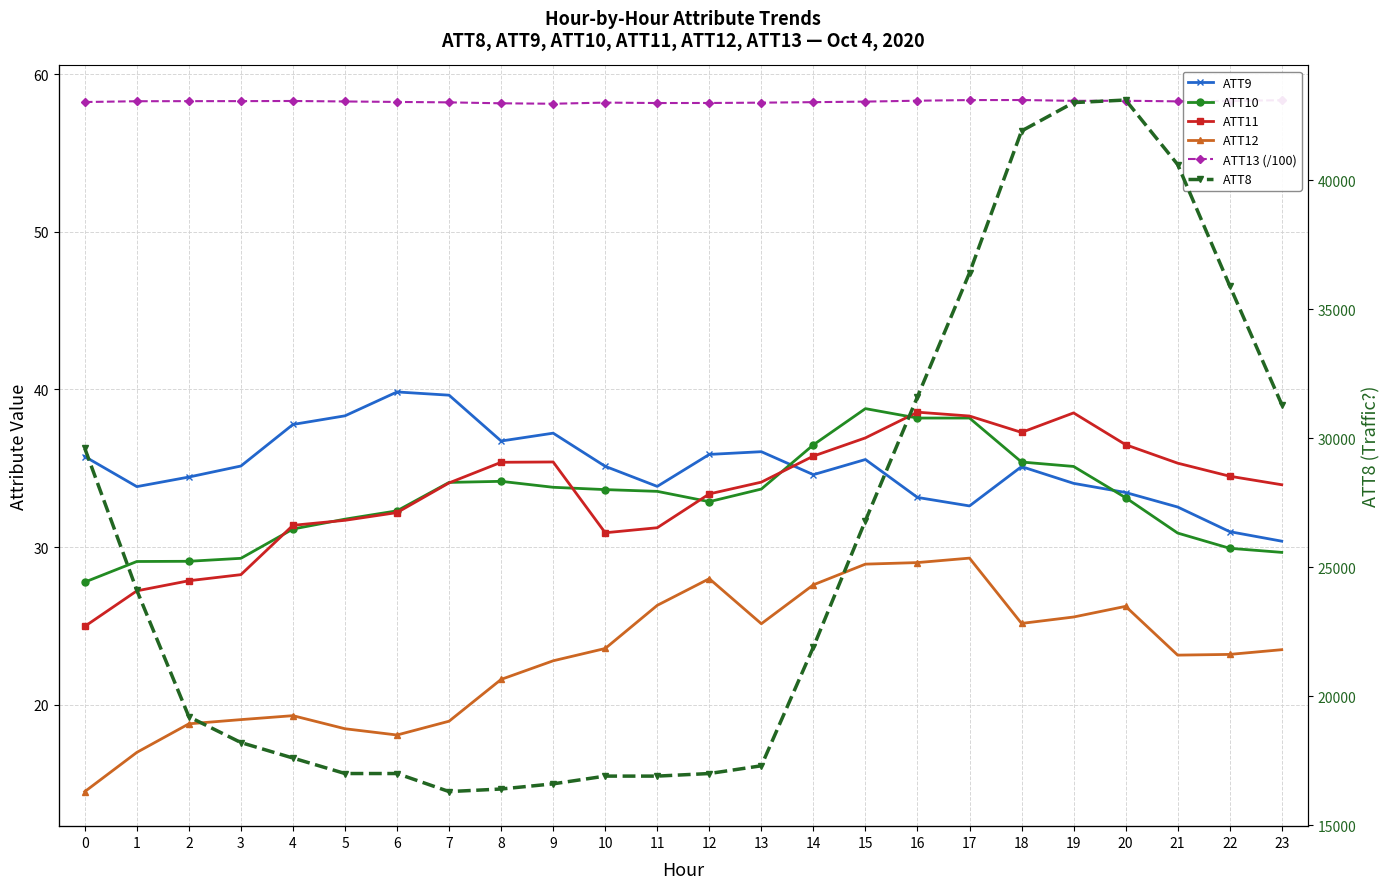

True or false: ATT11 and ATT12 cross at least once.

False